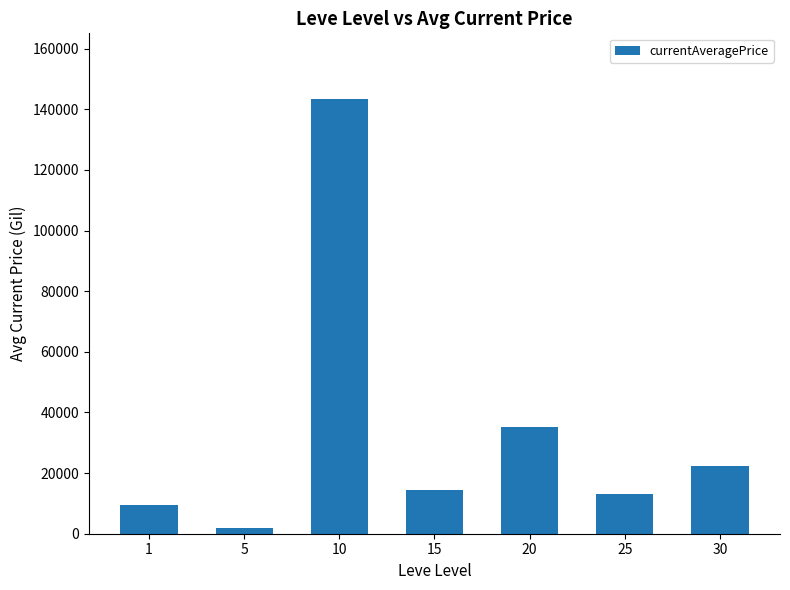

How many data points does each series have?

7